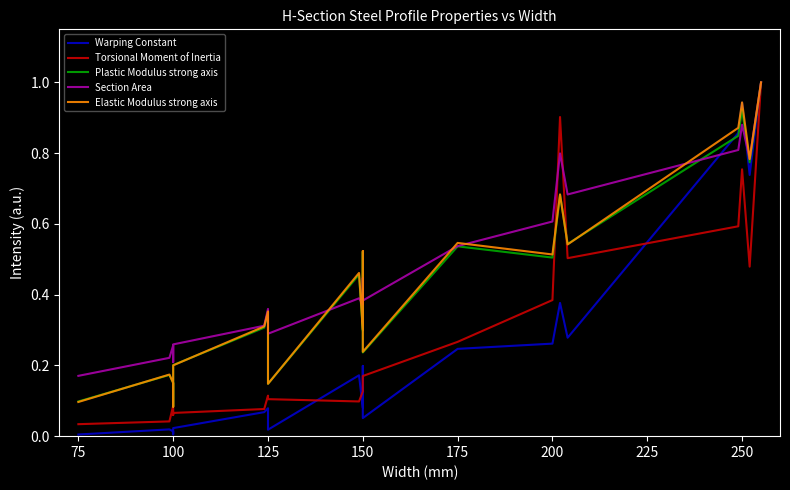

What is the average value of the Torsional Moment of Inertia series?

0.3